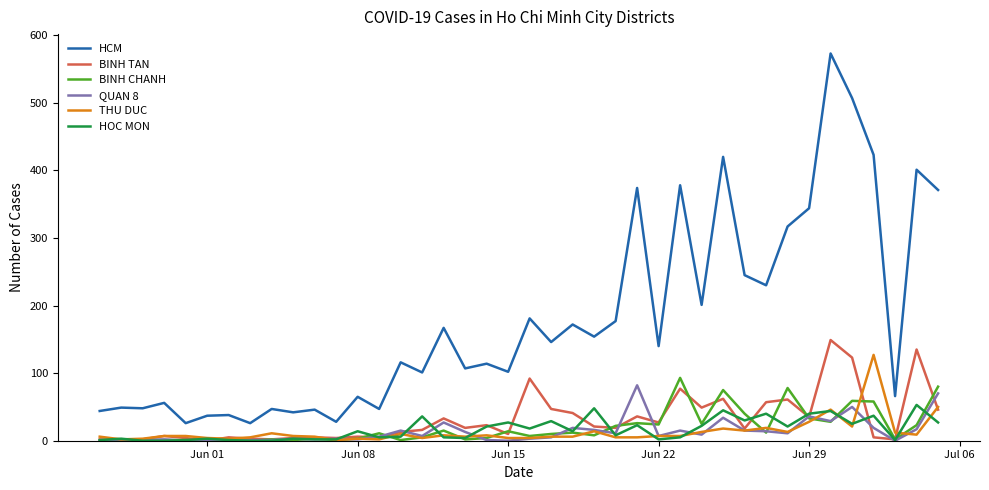

True or false: BINH CHANH and HCM cross at least once.

False